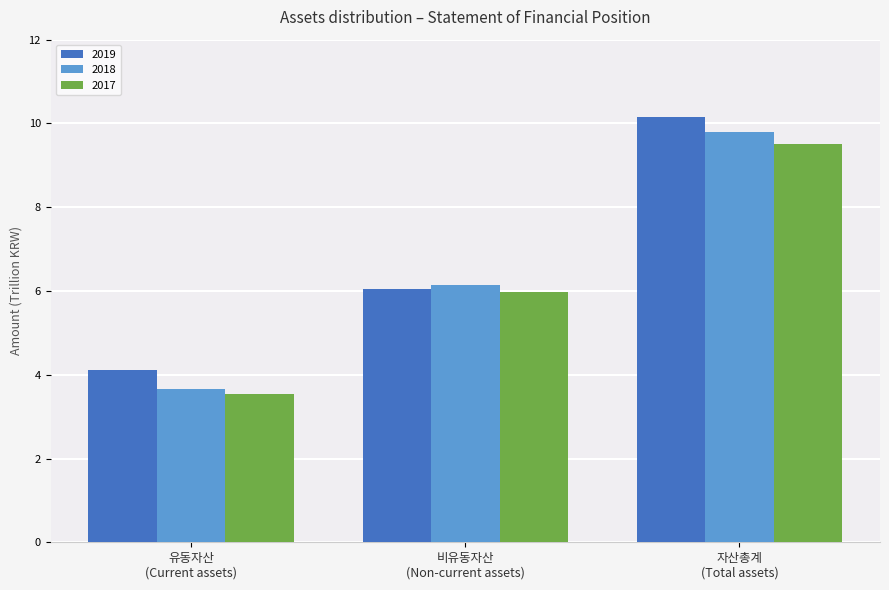

Which series has the largest total across all categories?

2019